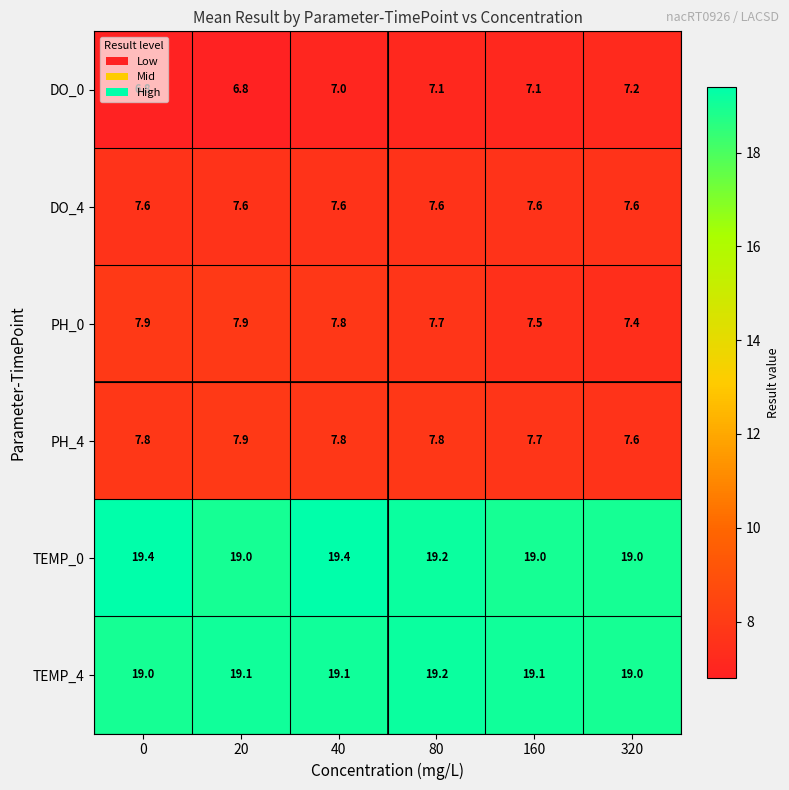

What is the maximum value for PH_0?

7.9